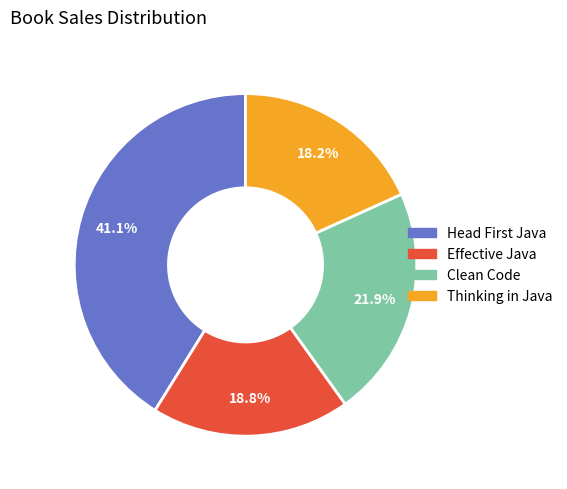

Do Effective Java and Thinking in Java together represent more than half of the pie?

No